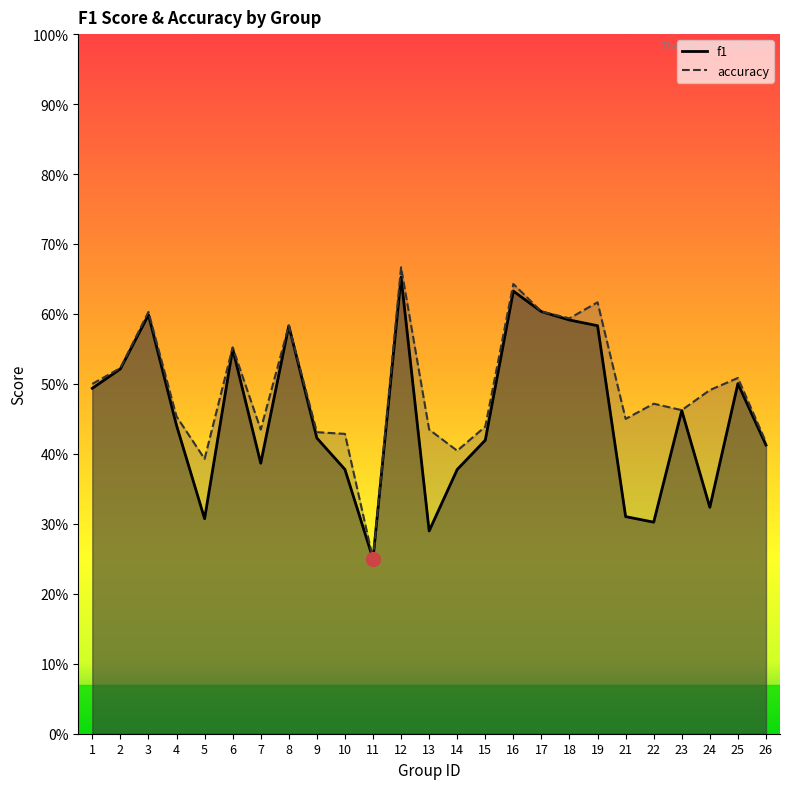

Between 3 and 13, which series saw the biggest shift?

f1